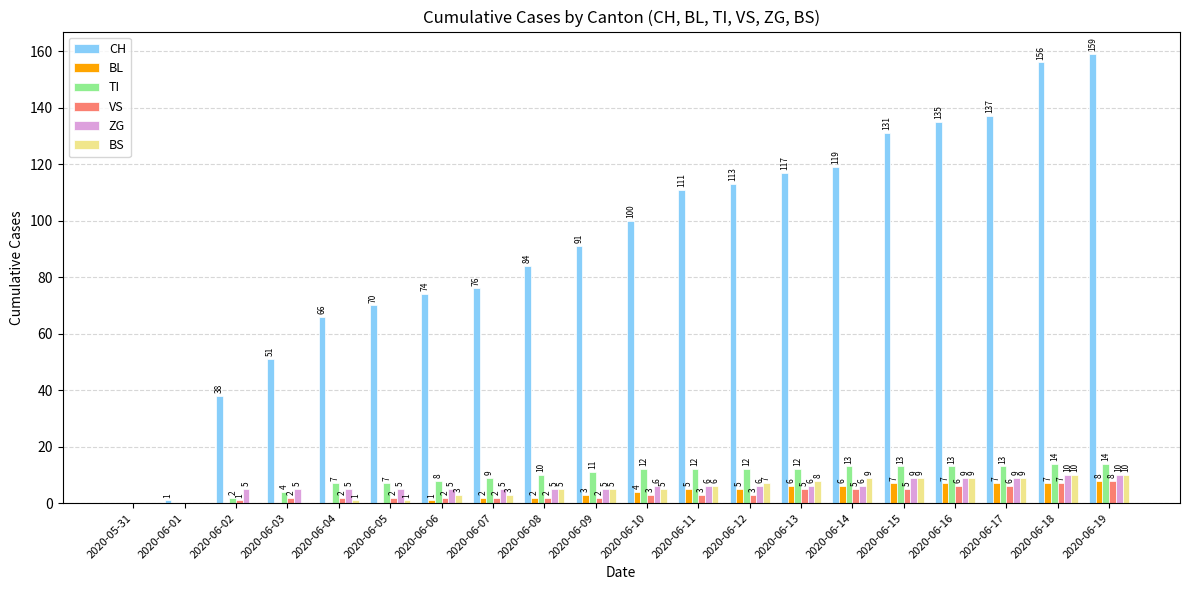

What is the maximum value for TI?

14